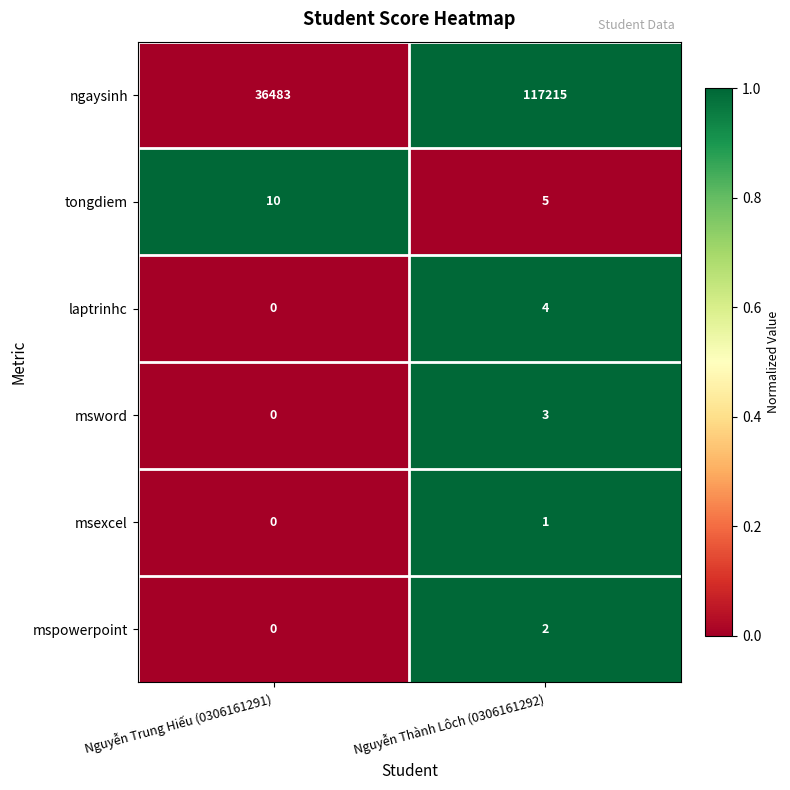

Is it true that tongdiem equals 10 at Nguyễn Trung Hiếu (0306161291)?

True